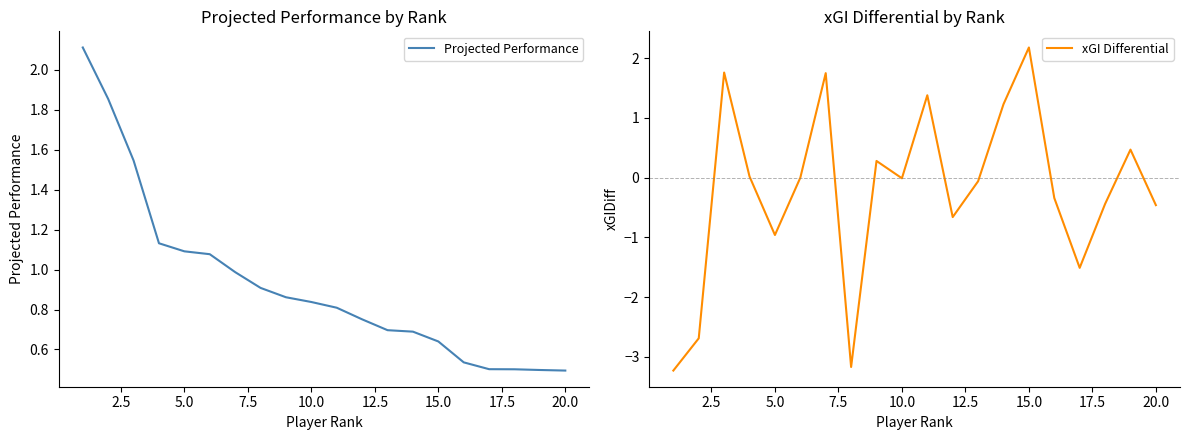

What is the maximum value for Projected Performance?

2.1